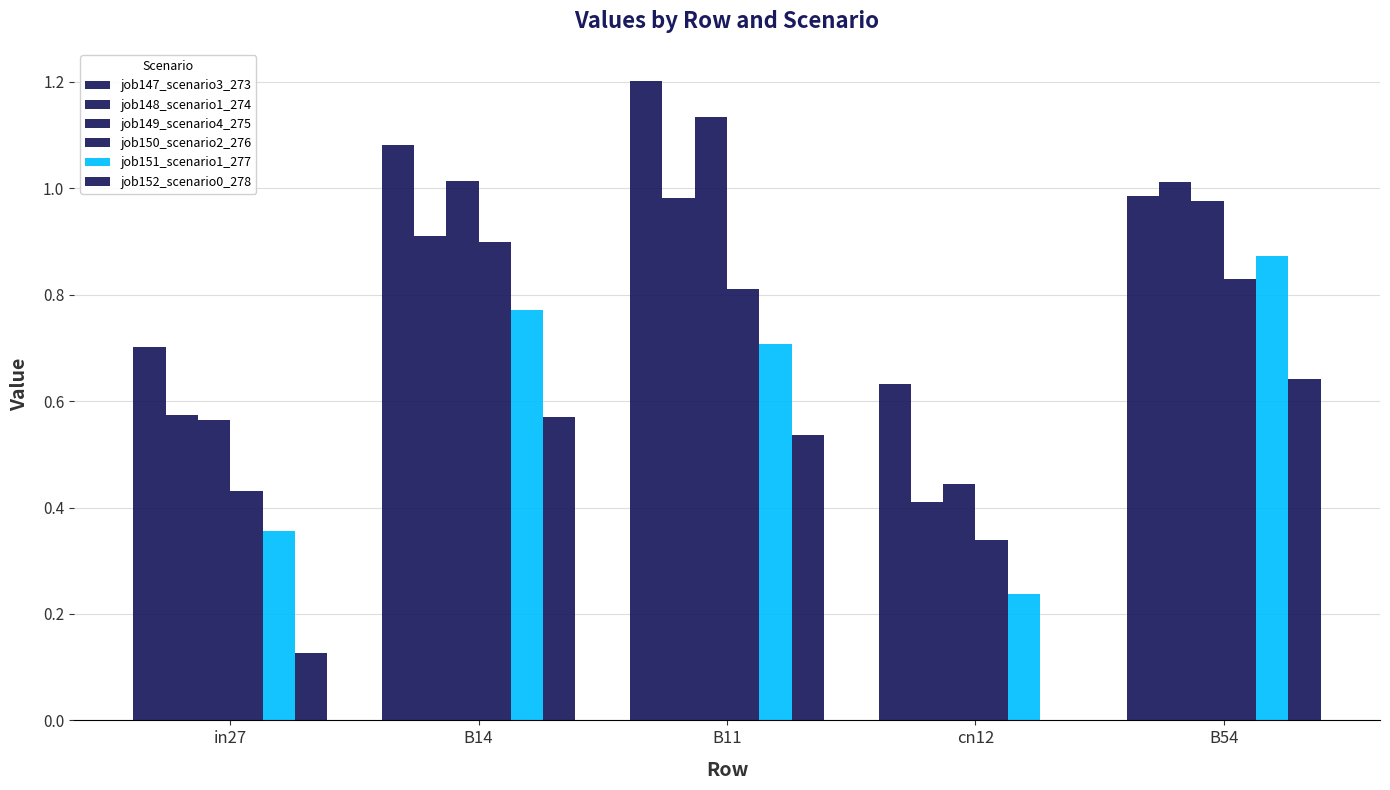

How many series are shown in this chart?

6